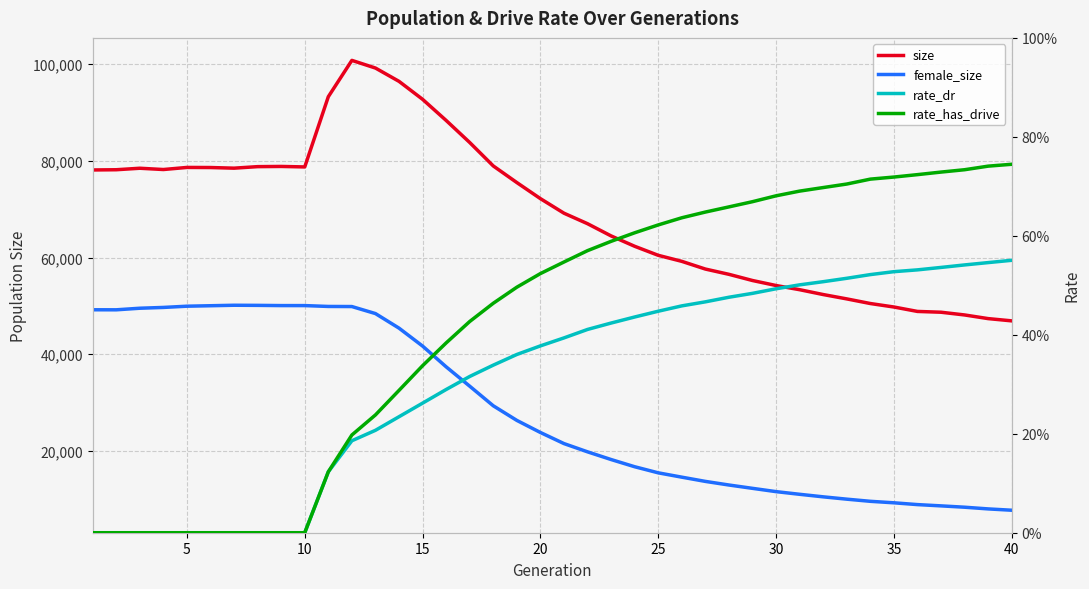

What are all the series names shown in the legend?

size, female_size, rate_dr, rate_has_drive